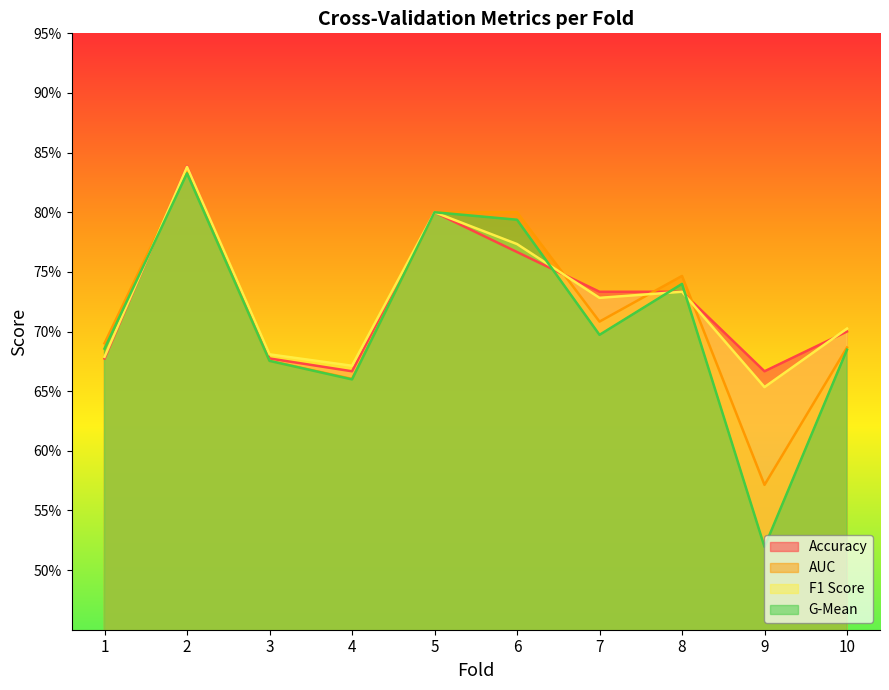

In g_mean, how many points are lower than both neighbors (excluding endpoints)?

3